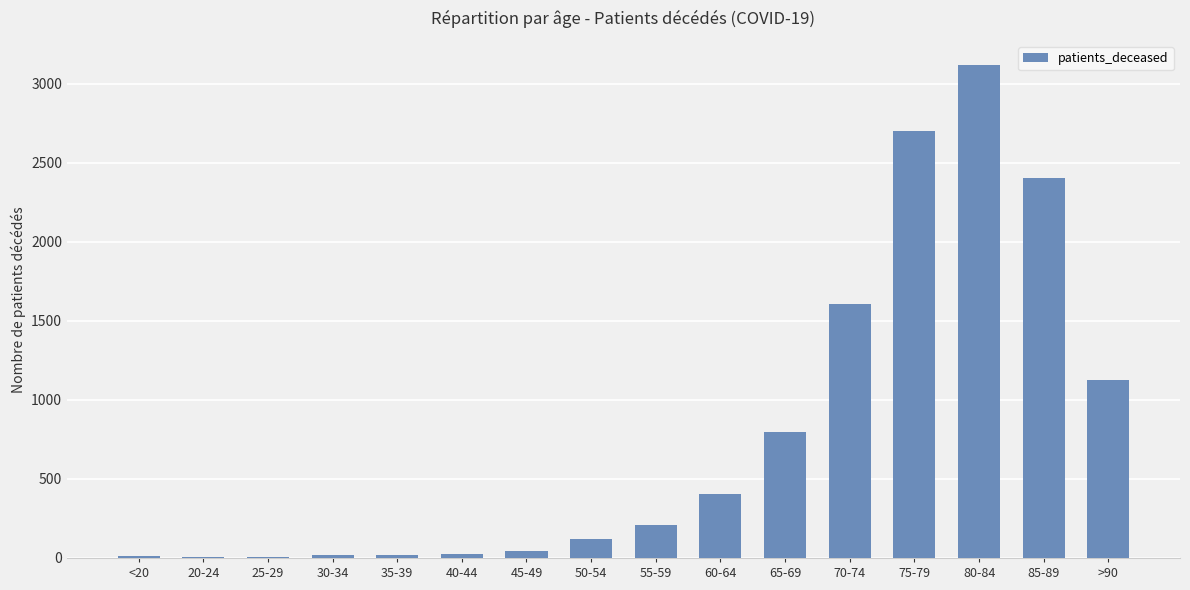

Between >90 and 50-54, which is larger?

>90